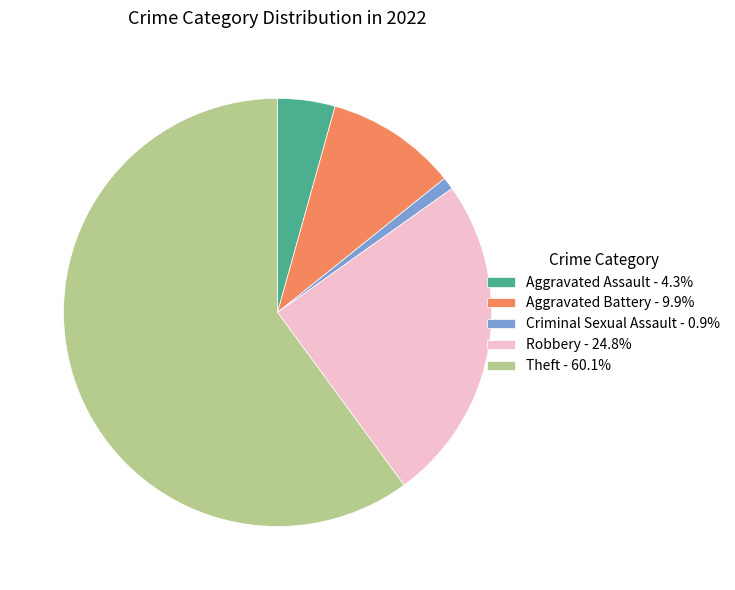

What is the ratio of the value at Criminal Sexual Assault to the value at Aggravated Battery?

0.1